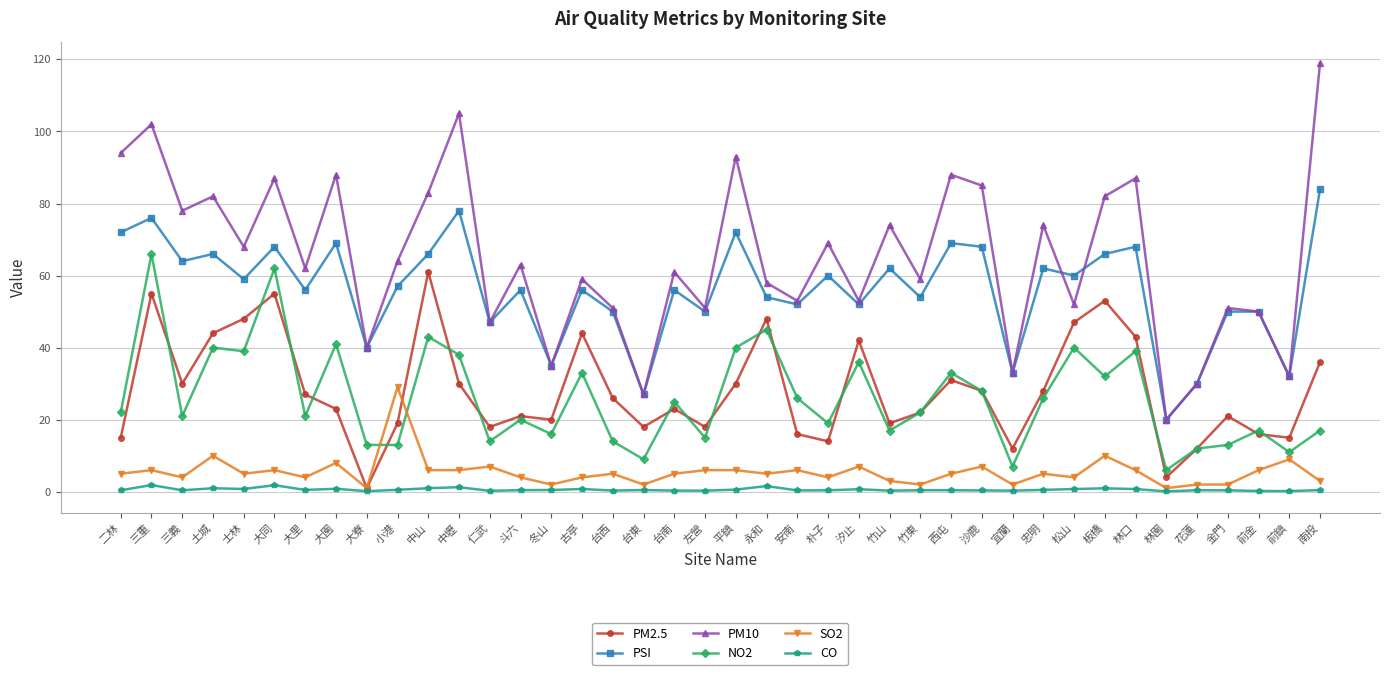

What is the label of the 4th point from the left?

土城